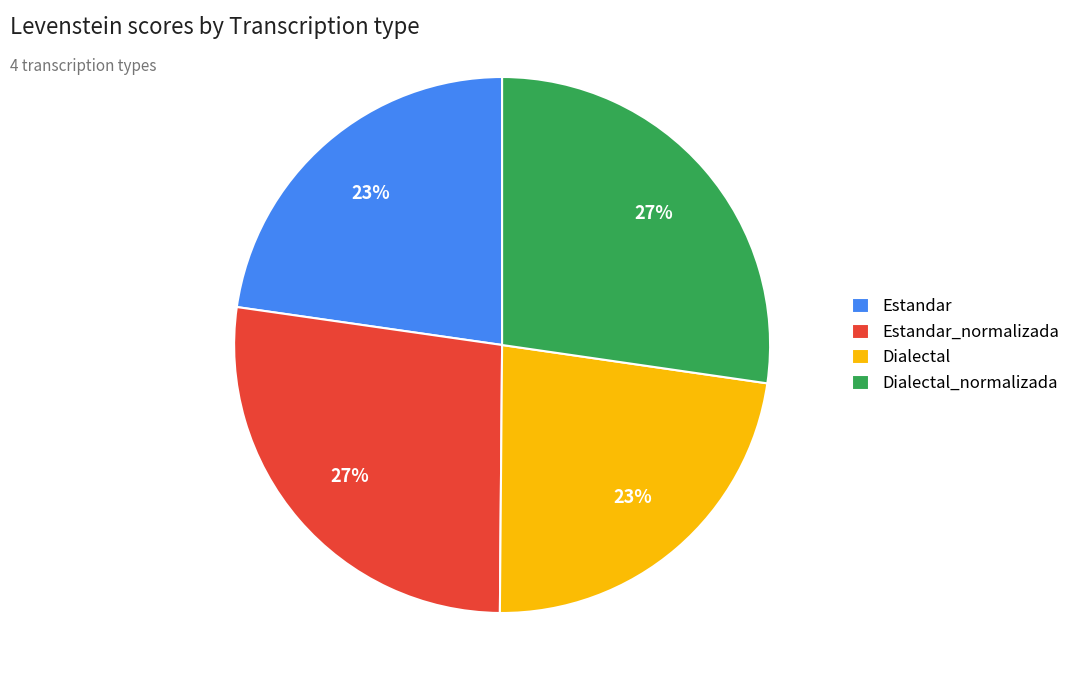

Combined, do Dialectal and Estandar account for over 50%?

No